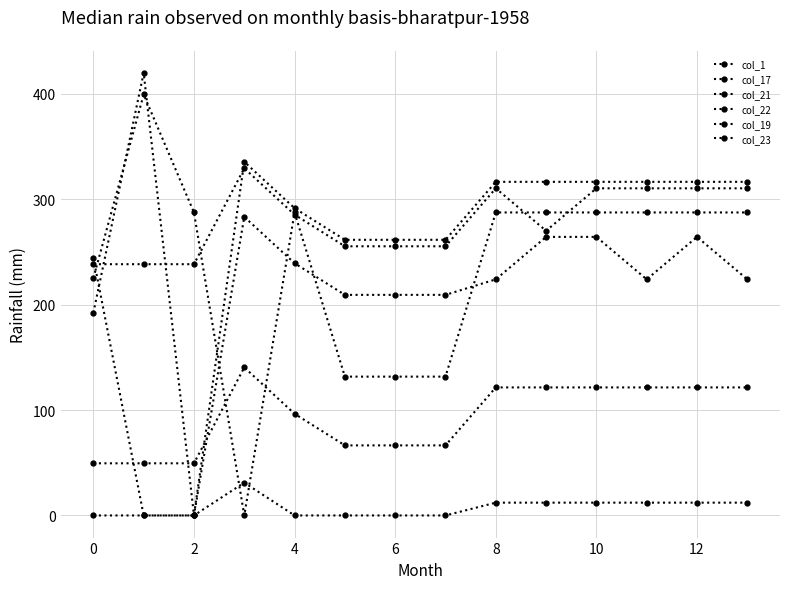

What is the sum of all col_1 values?

1313.6